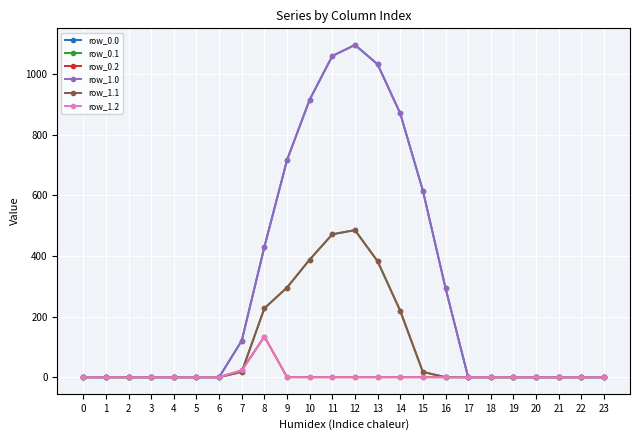

Does the chart have visible grid lines?

Yes